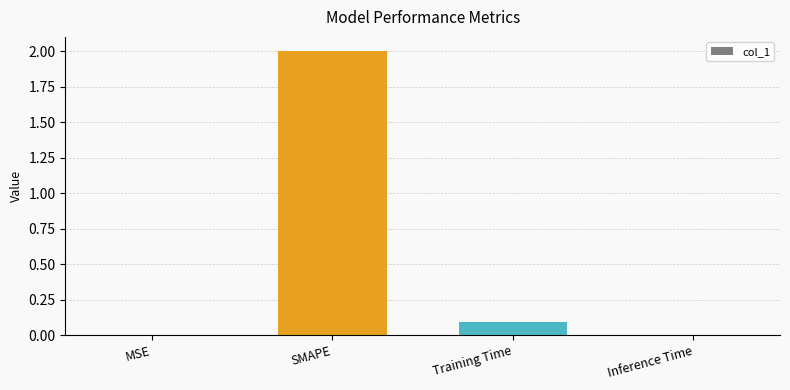

What is the maximum value shown in the chart?

2.0